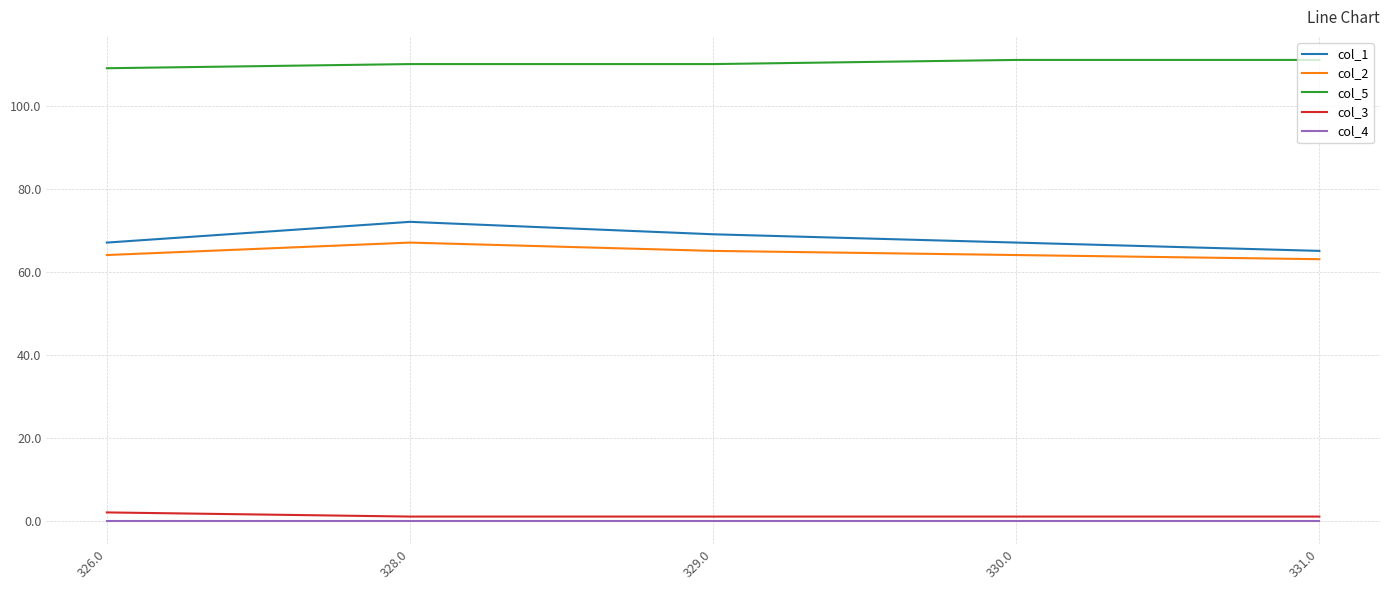

True or false: col_2 and col_1 intersect in this chart.

False